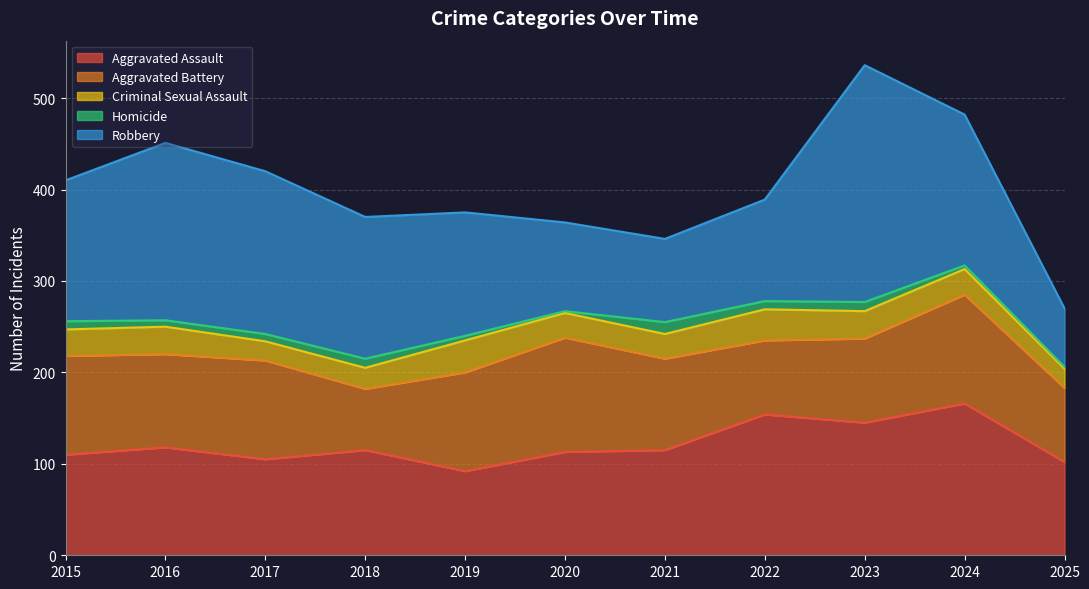

Between 2018 and 2024, which series saw the biggest shift?

Aggravated Battery